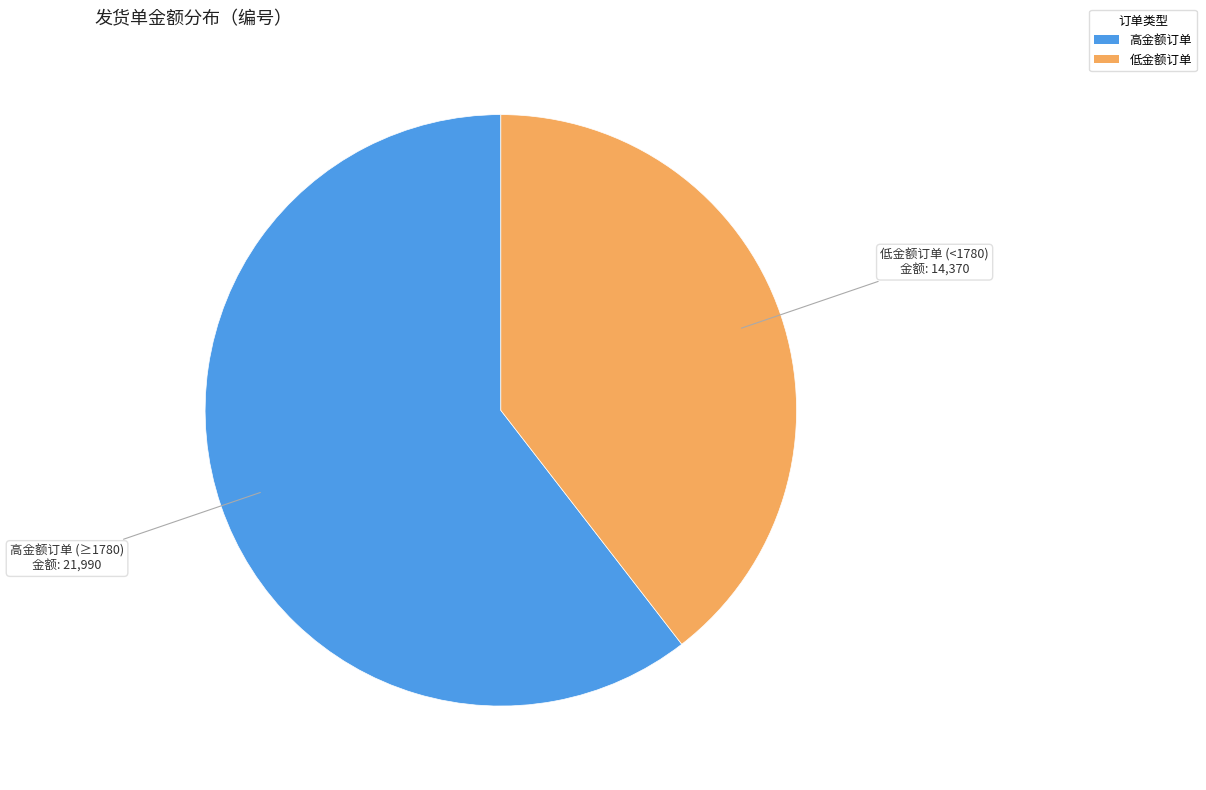

Is there any slice that represents more than half of the pie?

Yes